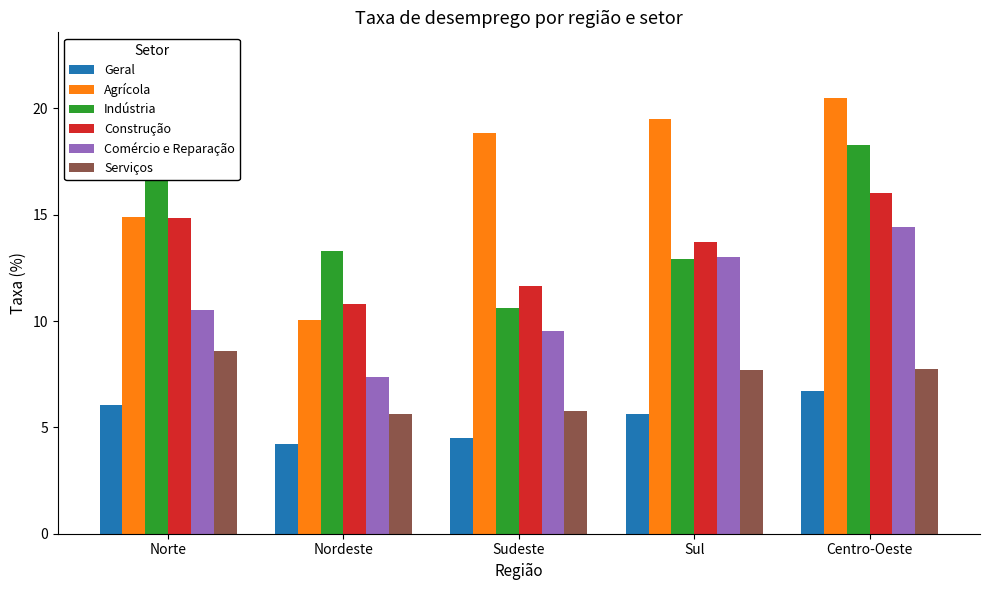

What is the average value of the Geral series?

5.4